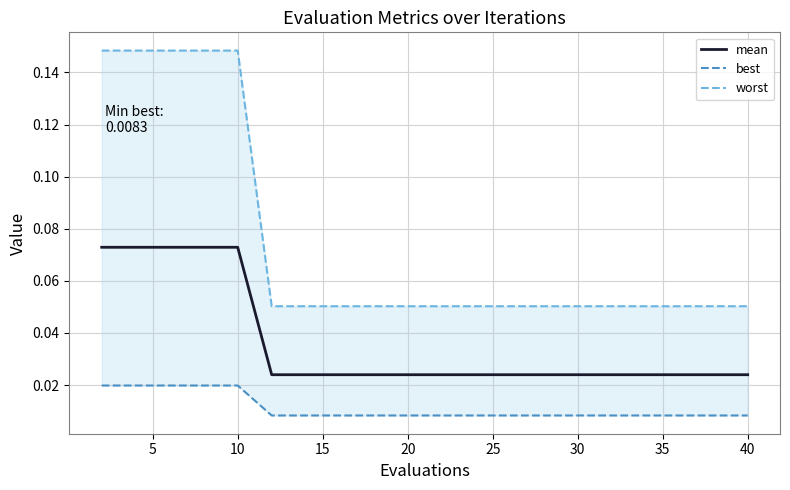

What is the average value of the worst series?

0.1